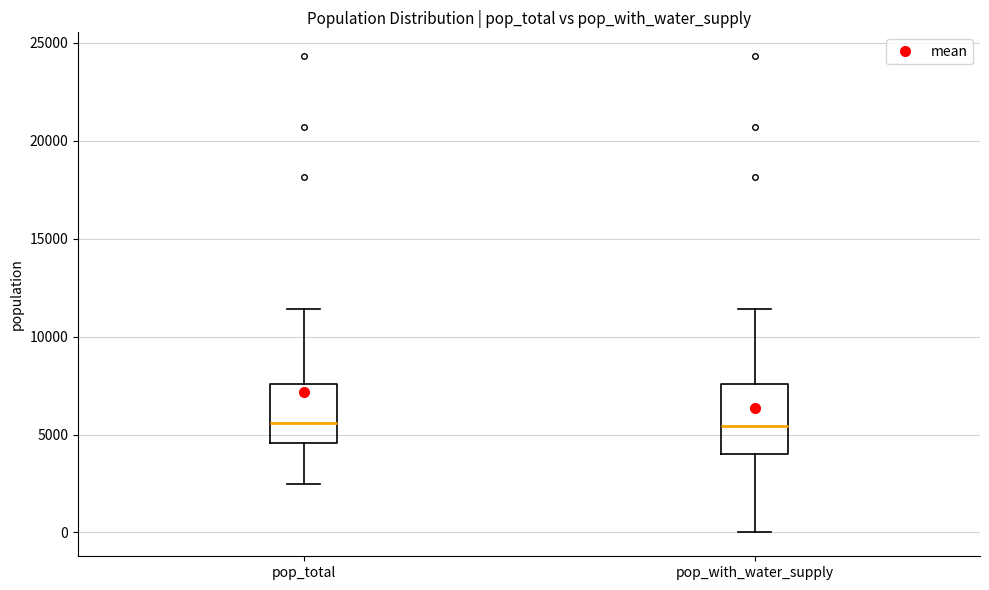

Where does the upper whisker of the box for pop_total end on the y-axis? The values are not printed on the chart, so give them approximately, as read against the axis.

11500